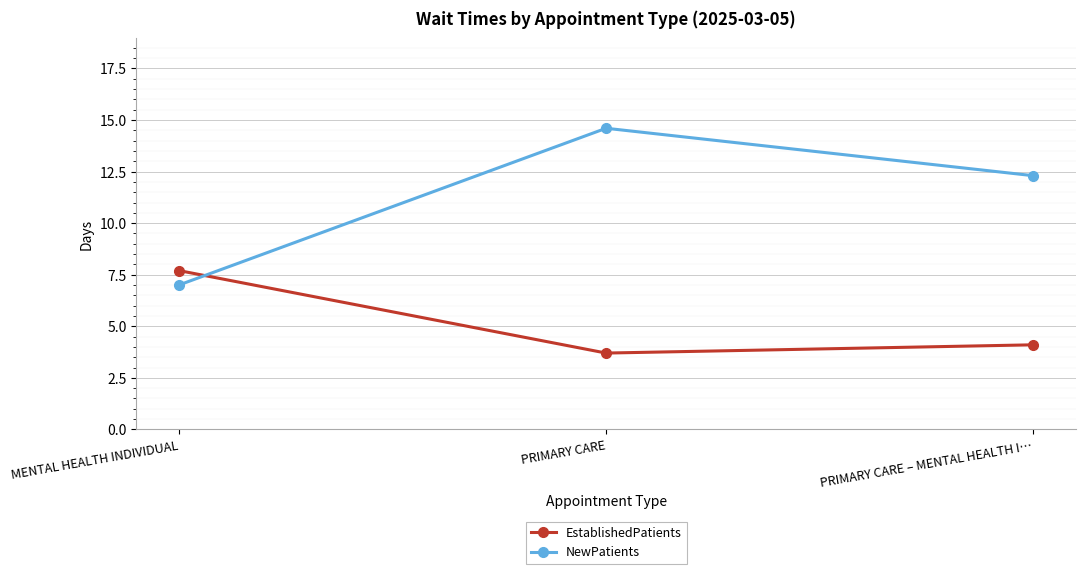

What is the highest value of the EstablishedPatients series?

7.7